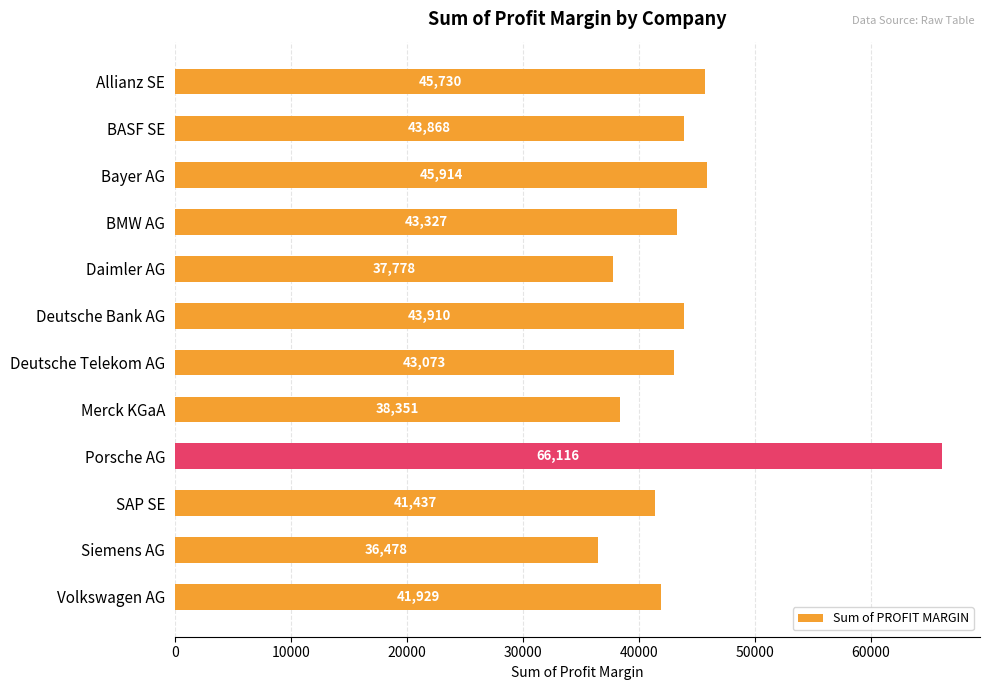

What position from the top is Merck KGaA?

8